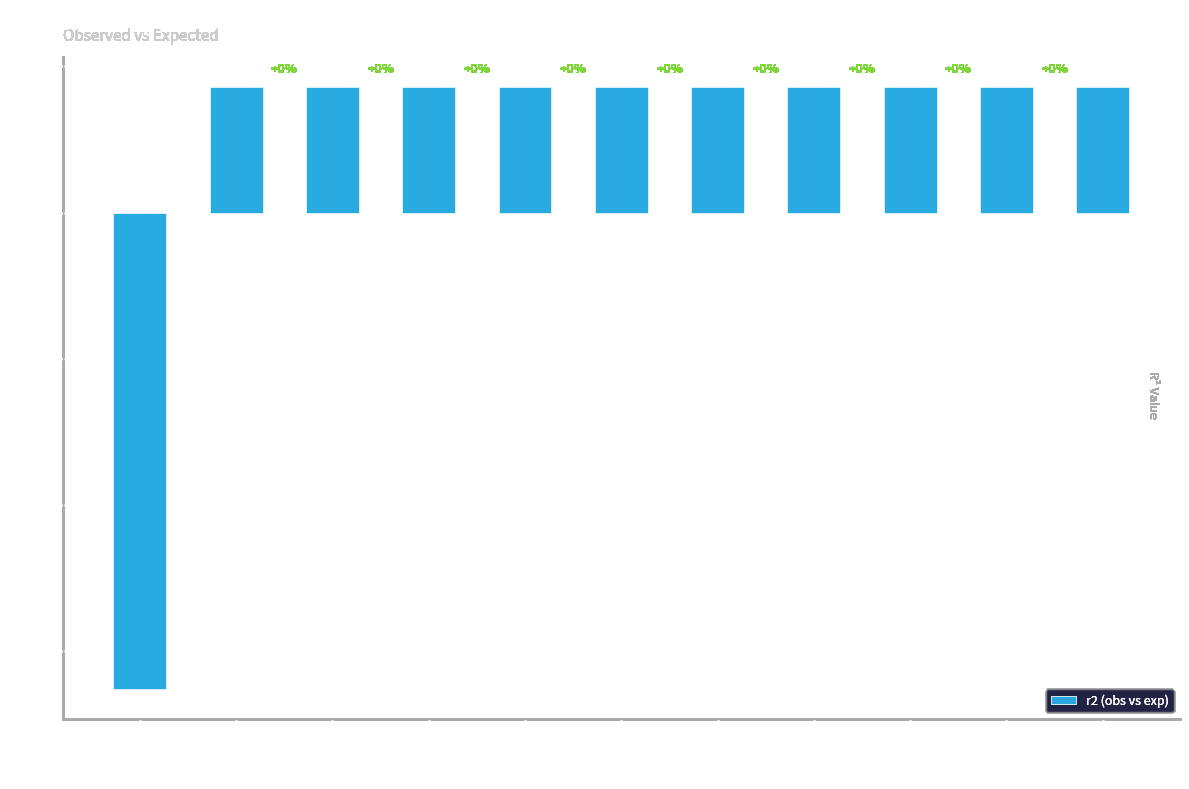

What is the maximum value shown in the chart?

0.9